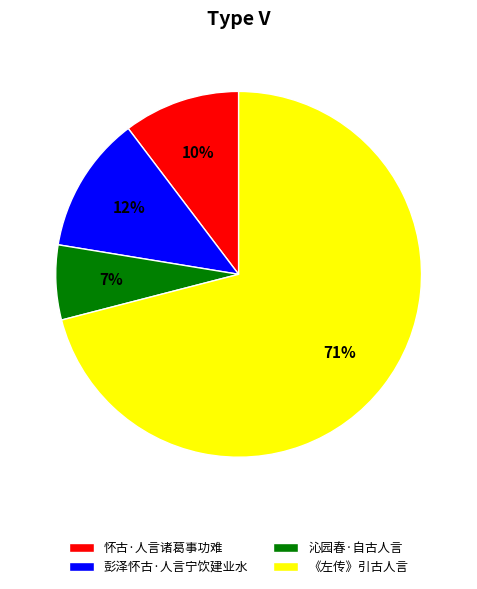

Does 沁园春·自古人言 represent more than half of the total?

No